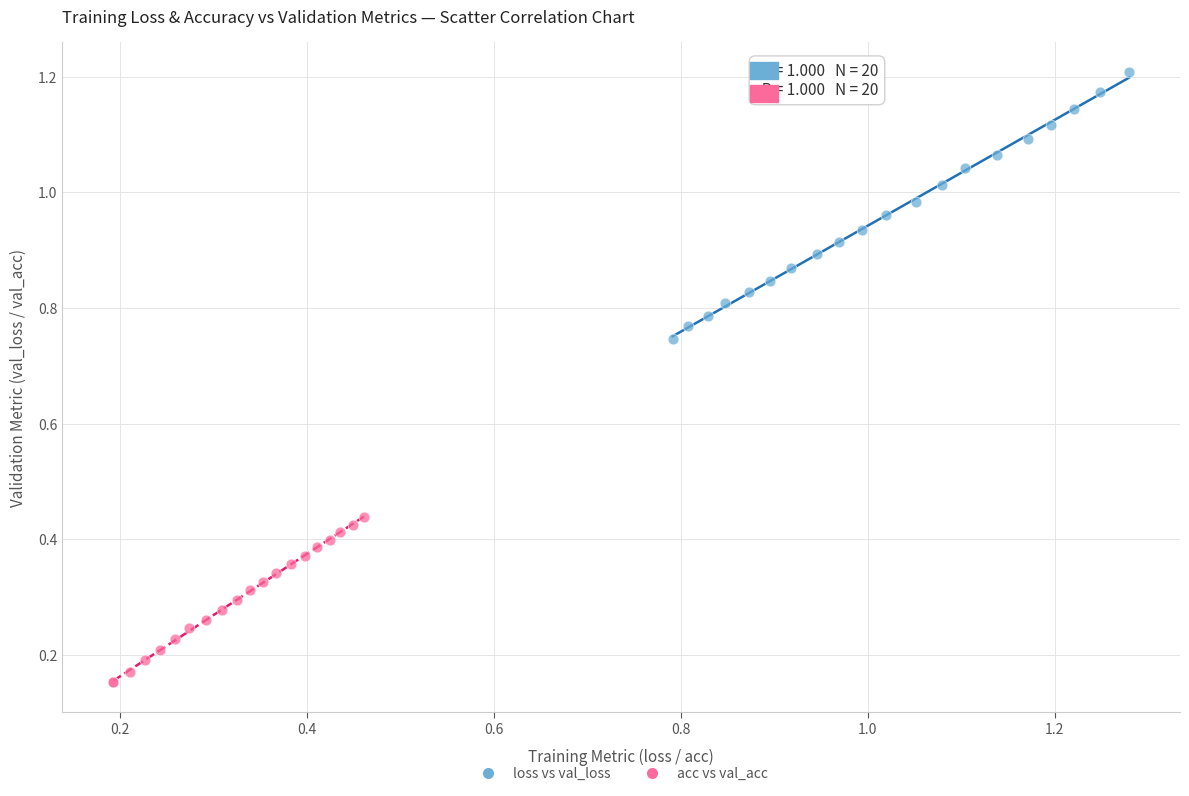

Which series reaches the maximum Y coordinate?

loss vs val_loss